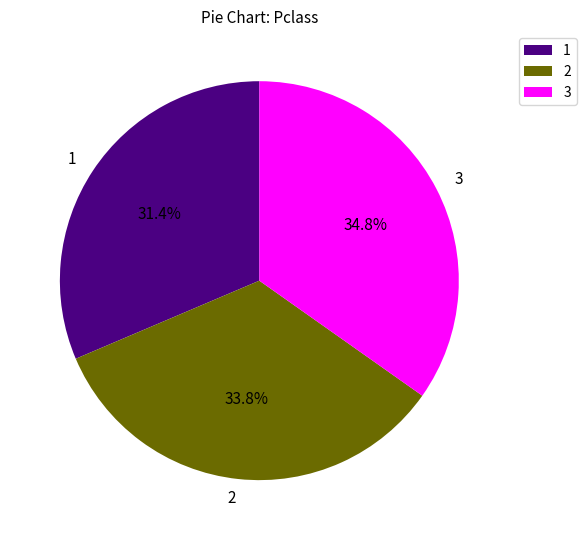

Which category has the smallest portion of the pie?

1